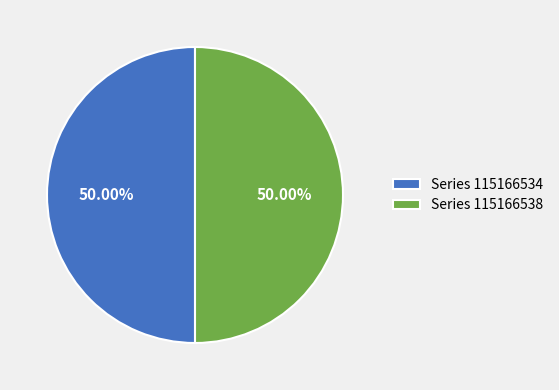

What is the ratio of the value at Series 115166538 to the value at Series 115166534?

1.0